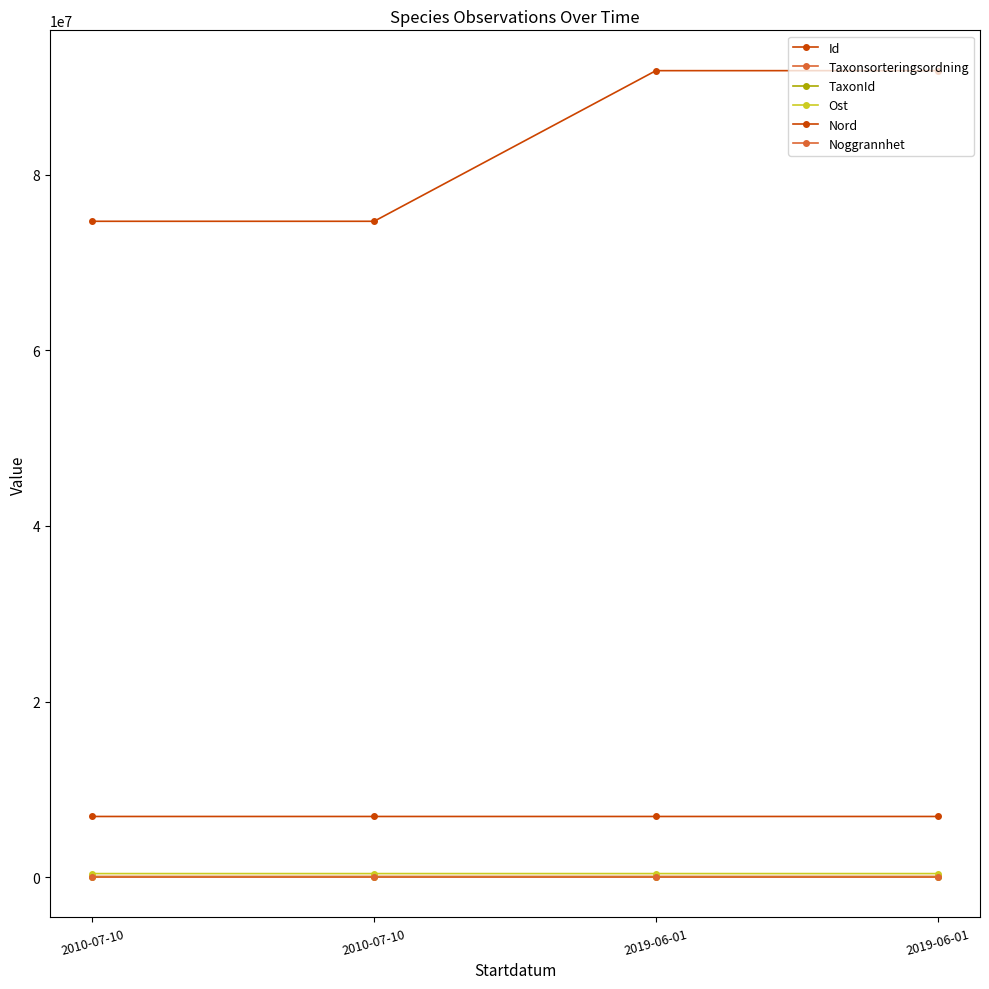

Which series has the largest range (max minus min)?

Id